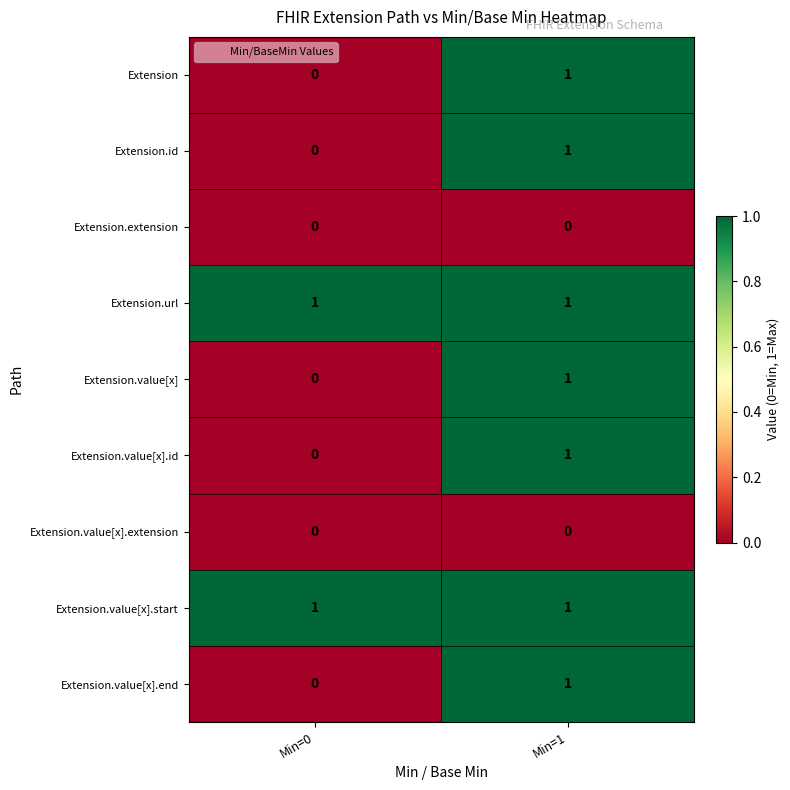

True or false: Extension.extension has a value of 0 at Min=1.

True